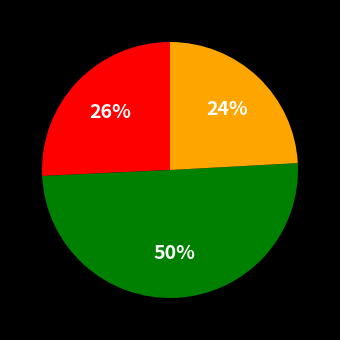

To the nearest percent, what is the average slice percentage?

33%